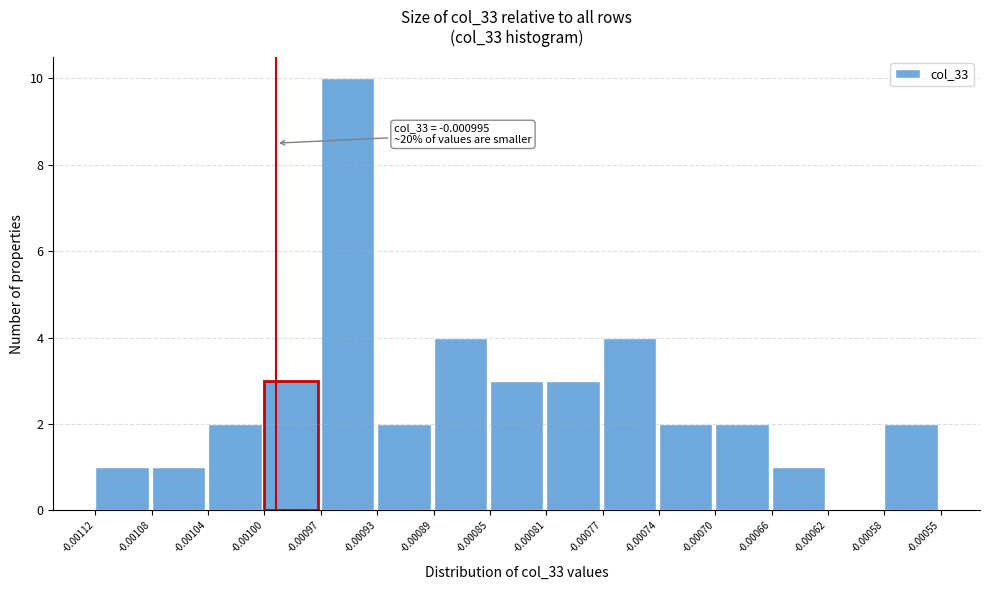

Over which range of the x-axis is the bar tallest?

-0.00097 to -0.00093